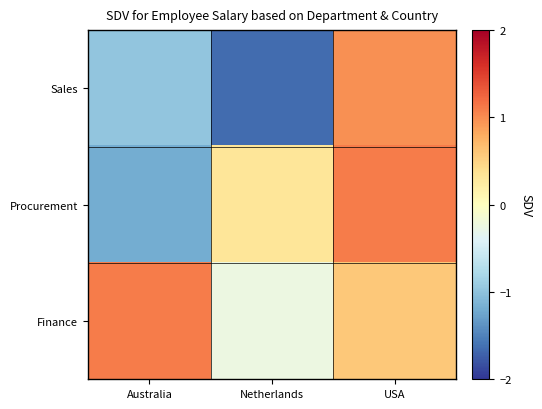

Which label corresponds to the smallest value in the chart?

Netherlands